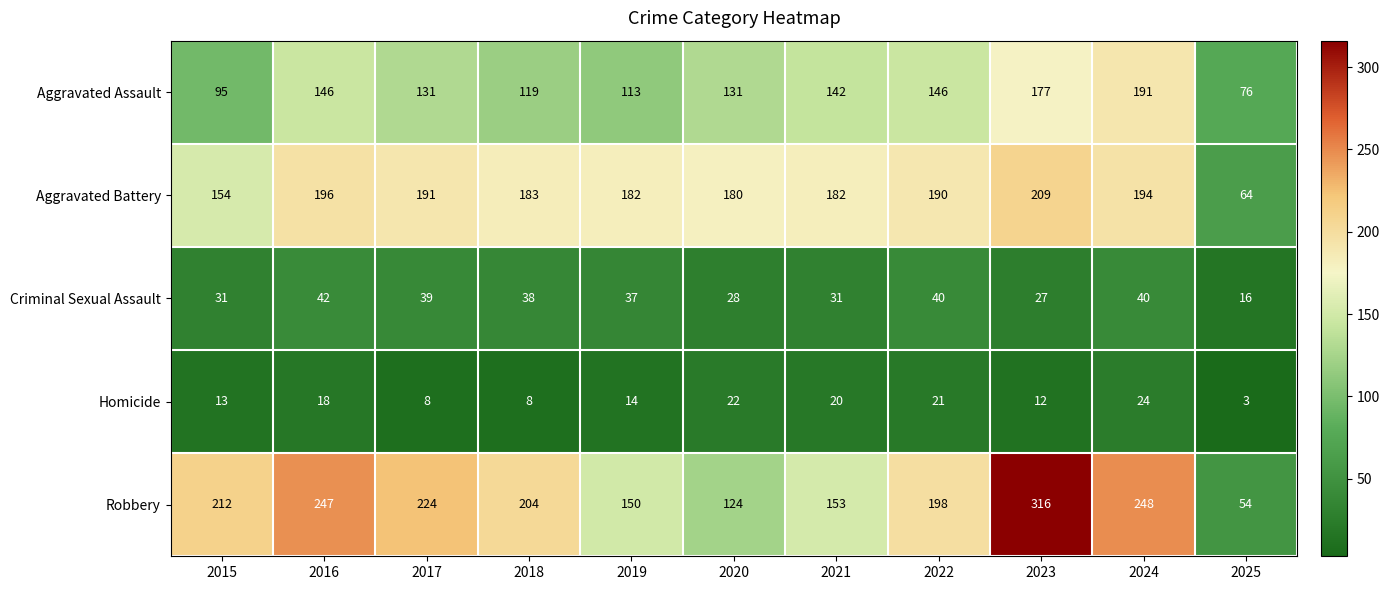

Is it true that Homicide equals 36 at 2024?

False